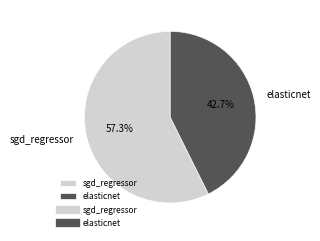

Which slice is the largest?

sgd_regressor